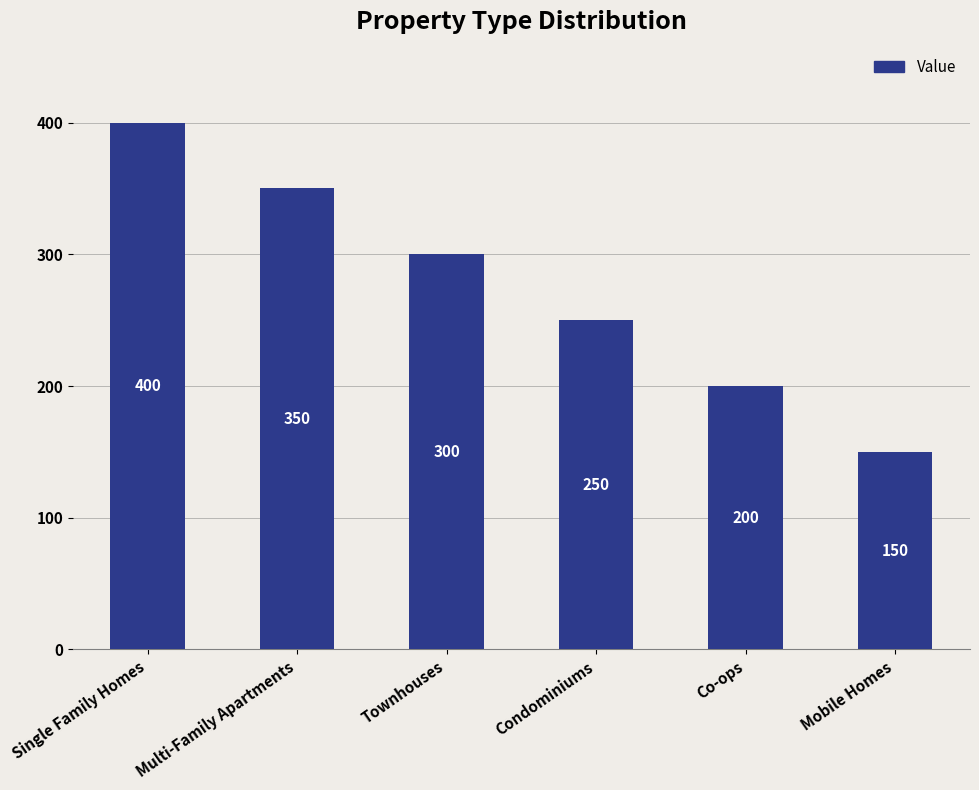

Between Townhouses and Mobile Homes, which is larger?

Townhouses